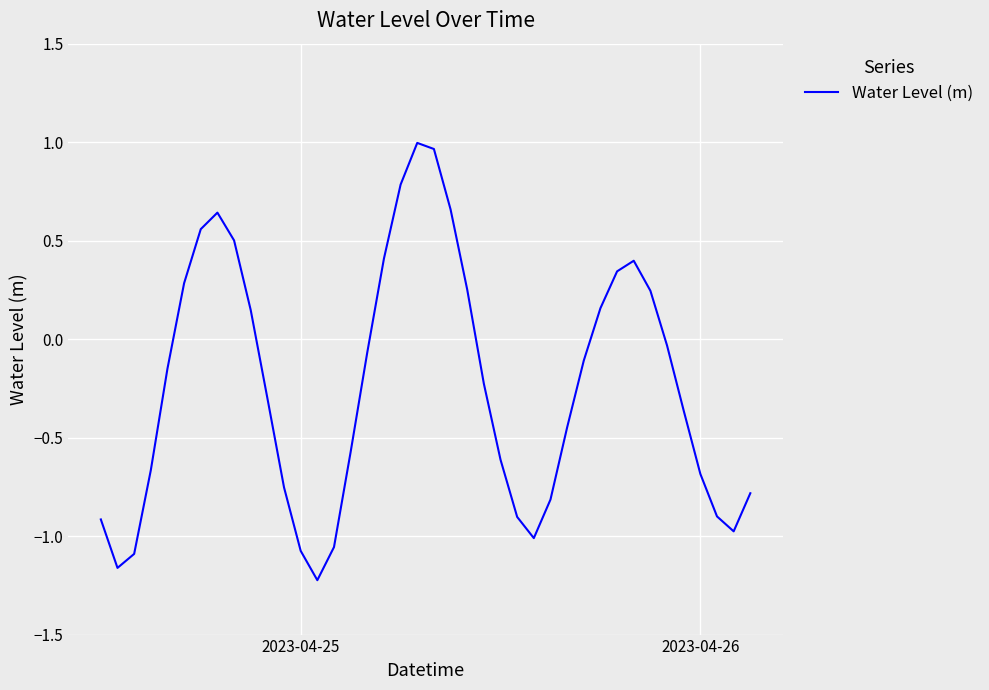

What is the difference between the maximum and minimum values?

2.2